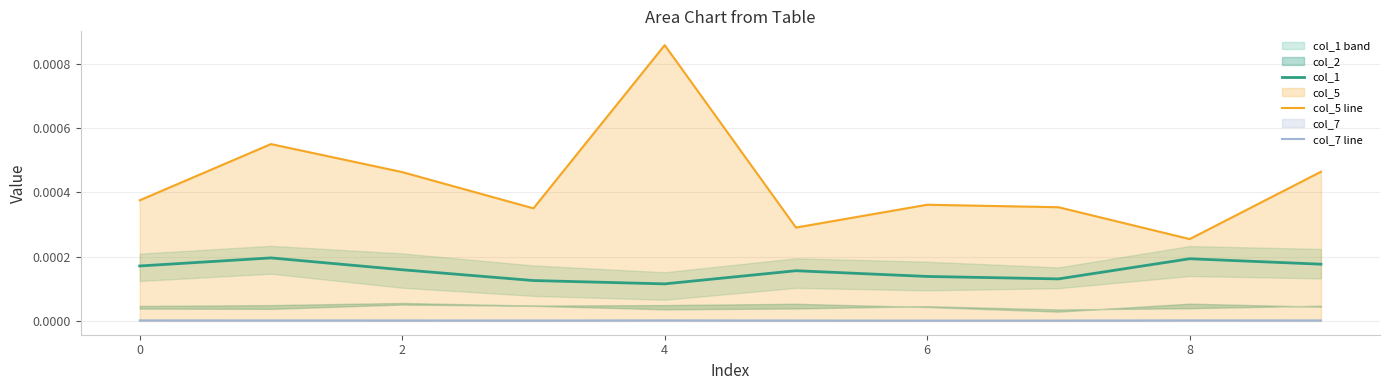

Is it true that col_5 line equals 0.0 at 2?

False